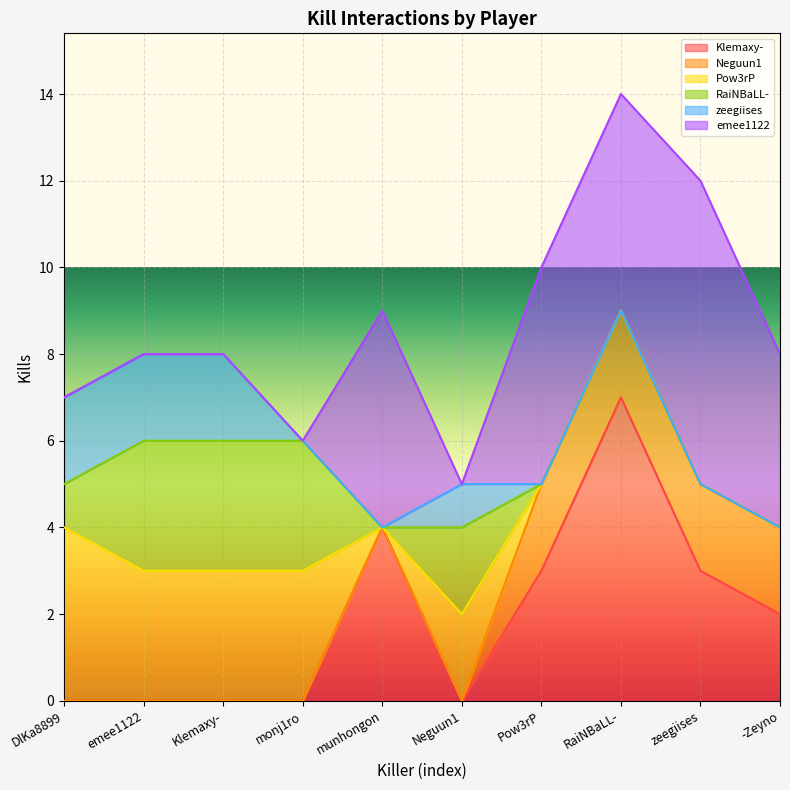

Which series changed the most between emee1122 and Klemaxy-?

Klemaxy-